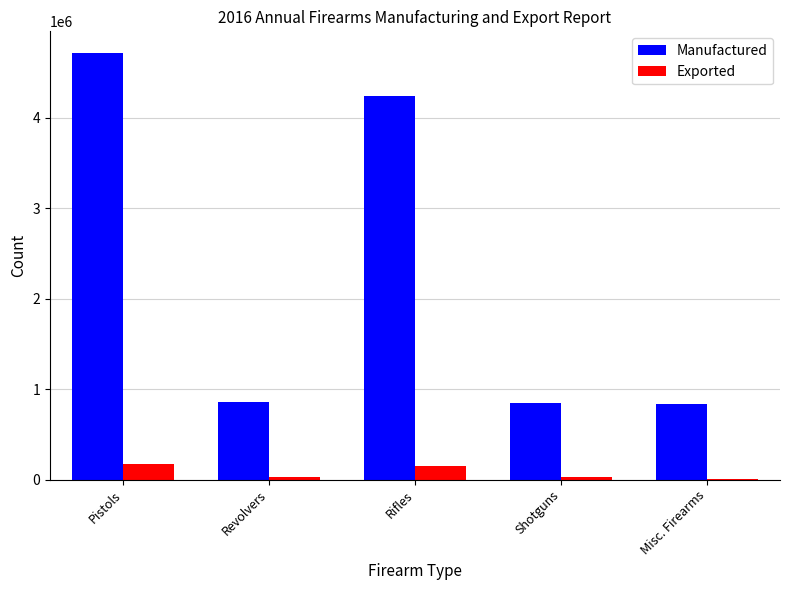

The Manufactured series shows 4720075 at Pistols. True or false?

True